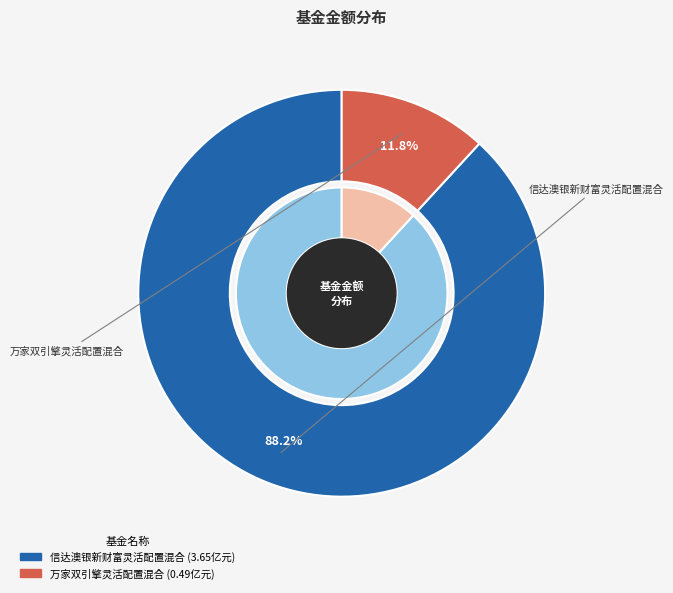

True or false: 信达澳银新财富灵活配置混合 accounts for 88% of the total.

True